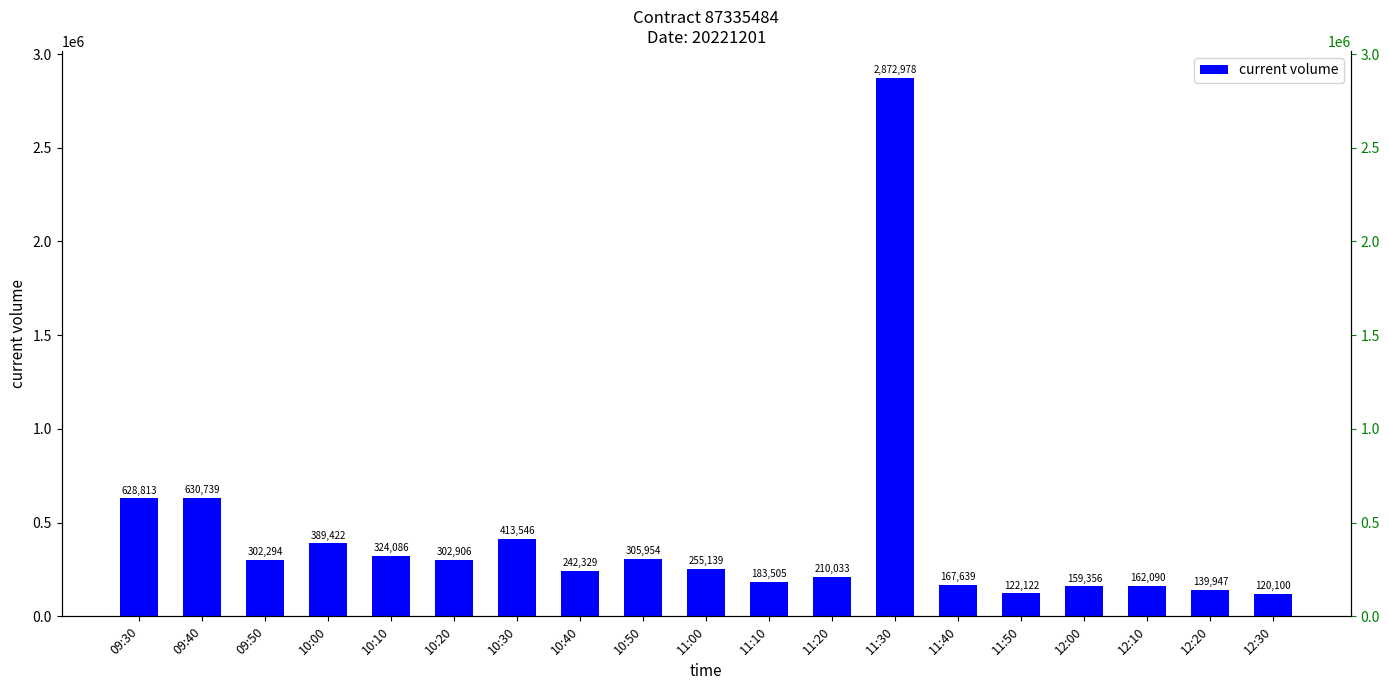

Between 09:50 and 12:20, which is larger?

09:50